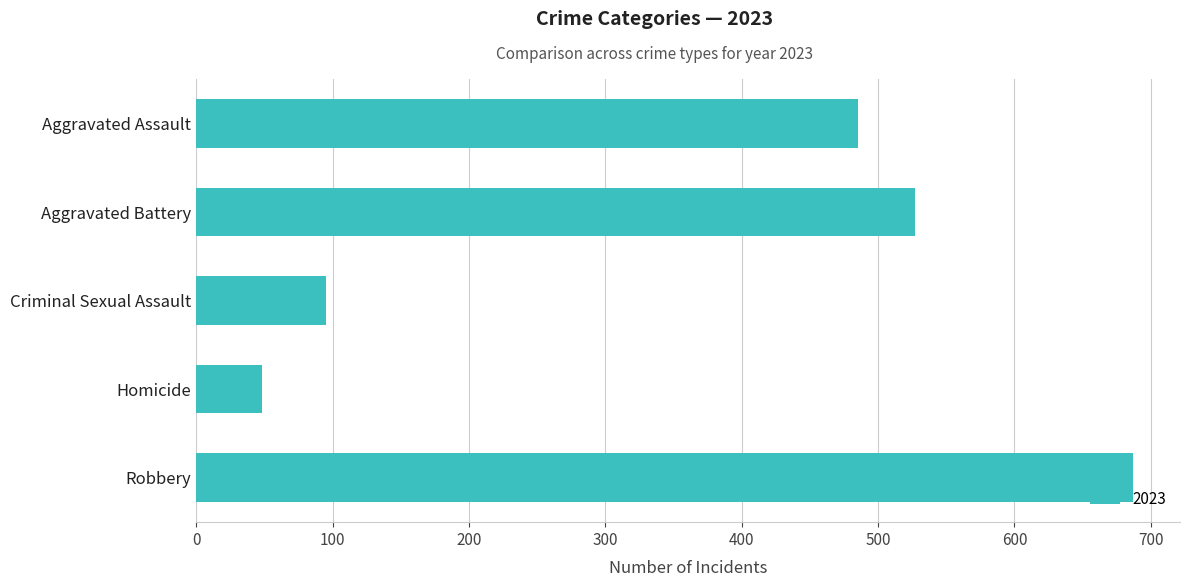

Which has a higher value, Homicide or Robbery?

Robbery